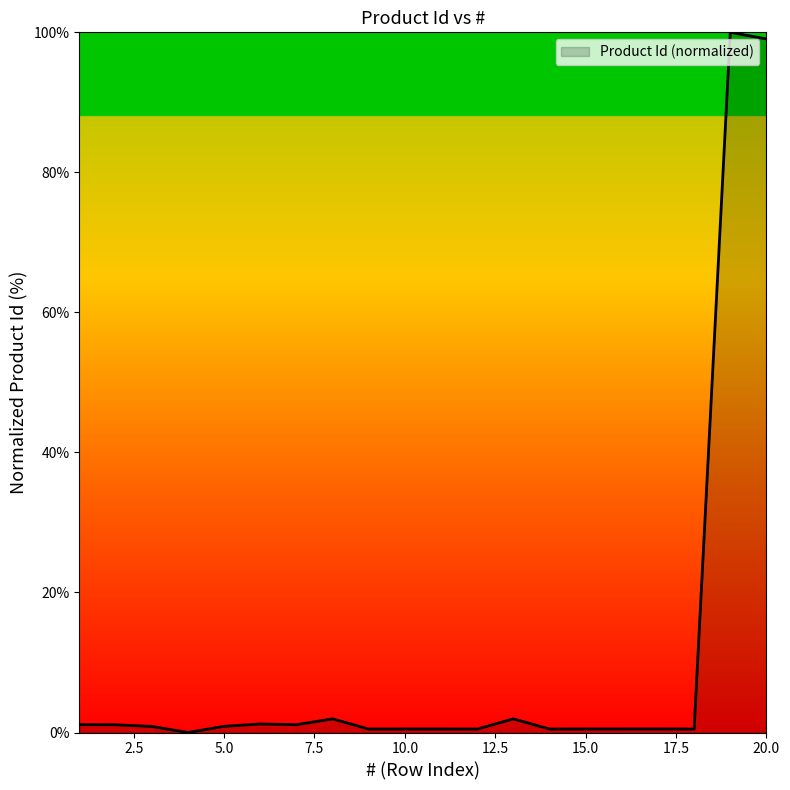

Reading left to right, transcribe all the data shown in this chart.

1.1	1.1	0.9	0.0	0.9	1.2	1.1	2.0	0.5	0.5	0.5	0.5	2.0	0.5	0.5	0.5	0.5	0.5	100.0	99.1